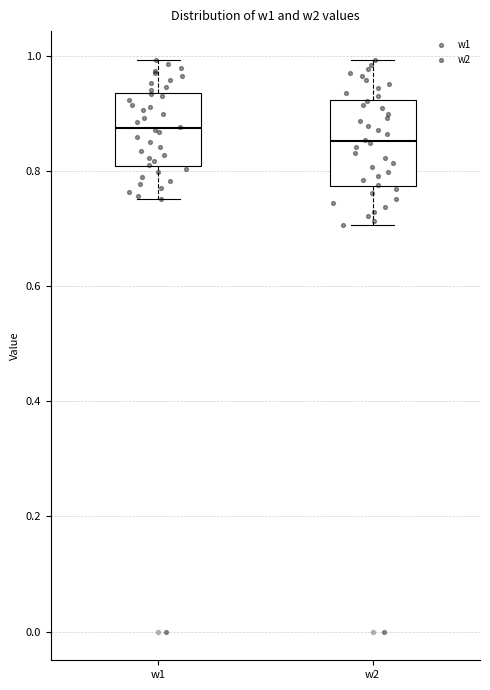

Reading left to right, read every box against the y-axis: the position of its median line, the range the box covers, and the ends of its whiskers. The values are not printed on the chart, so give them approximately, as read against the axis.

w1: median 0.88, box 0.80 to 0.94, whiskers 0.76 to 1.00
w2: median 0.86, box 0.78 to 0.92, whiskers 0.70 to 1.00